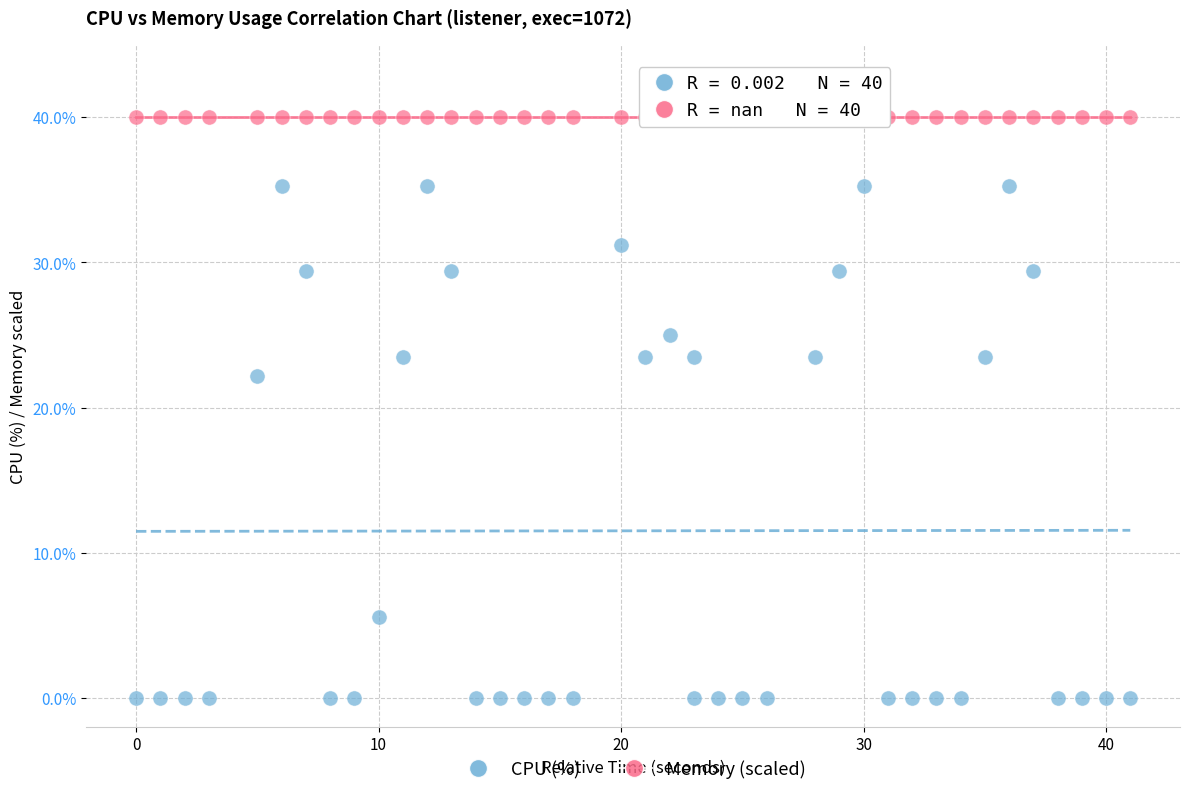

Which series reaches the maximum Y coordinate?

Memory (scaled)